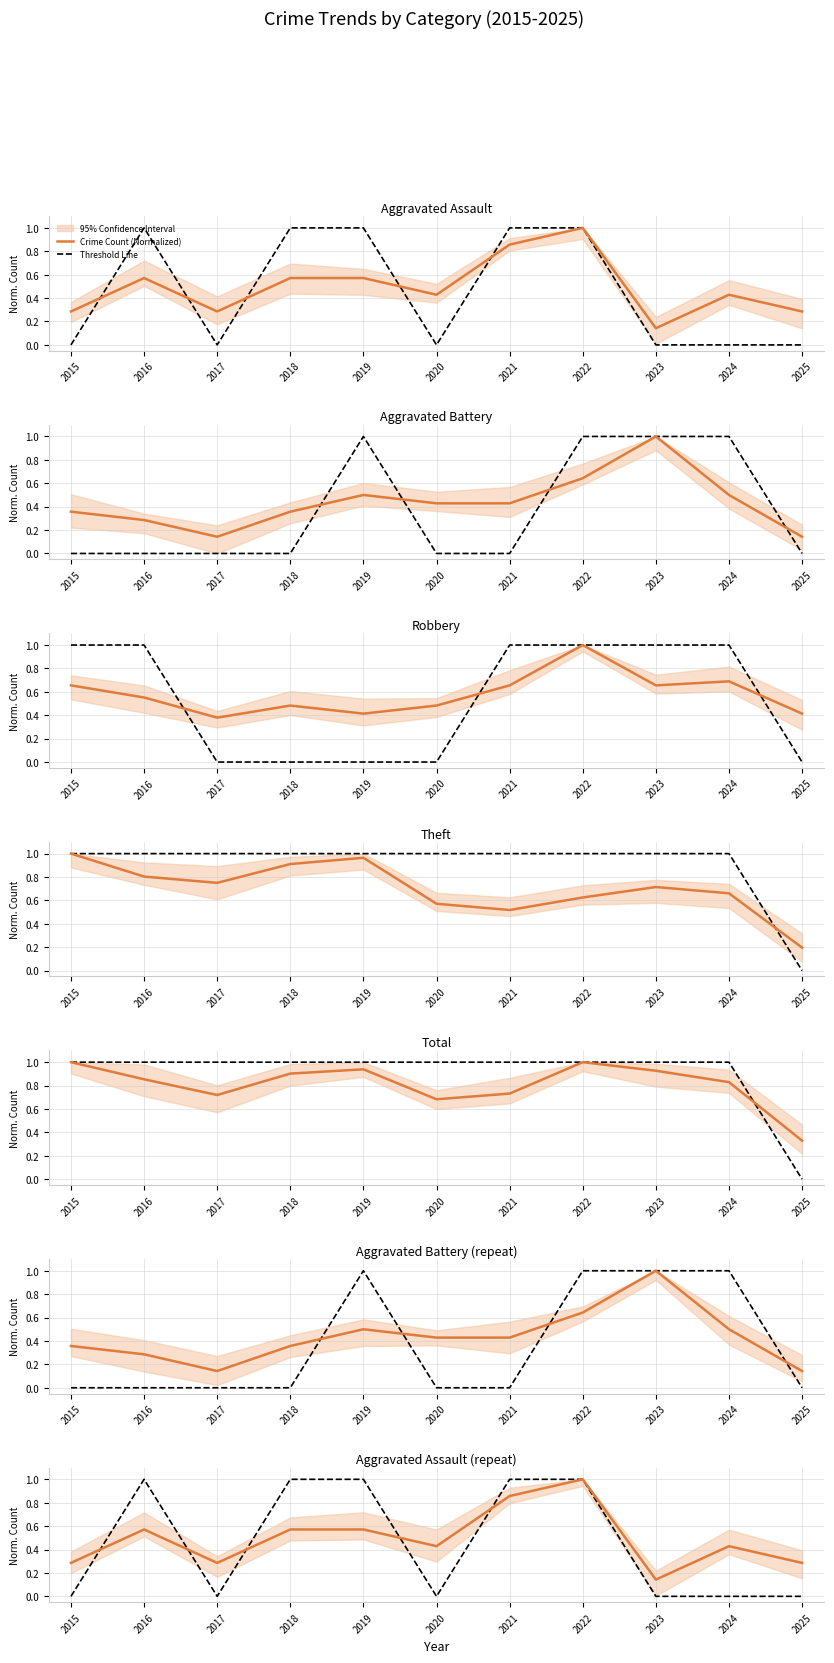

Reading left to right, what are all the values shown in this chart?

Crime Count (Normalized): 0.3	0.6	0.3	0.6	0.6	0.4	0.9	1.0	0.1	0.4	0.3
Threshold Line: 0.0	1.0	0.0	1.0	1.0	0.0	1.0	1.0	0.0	0.0	0.0